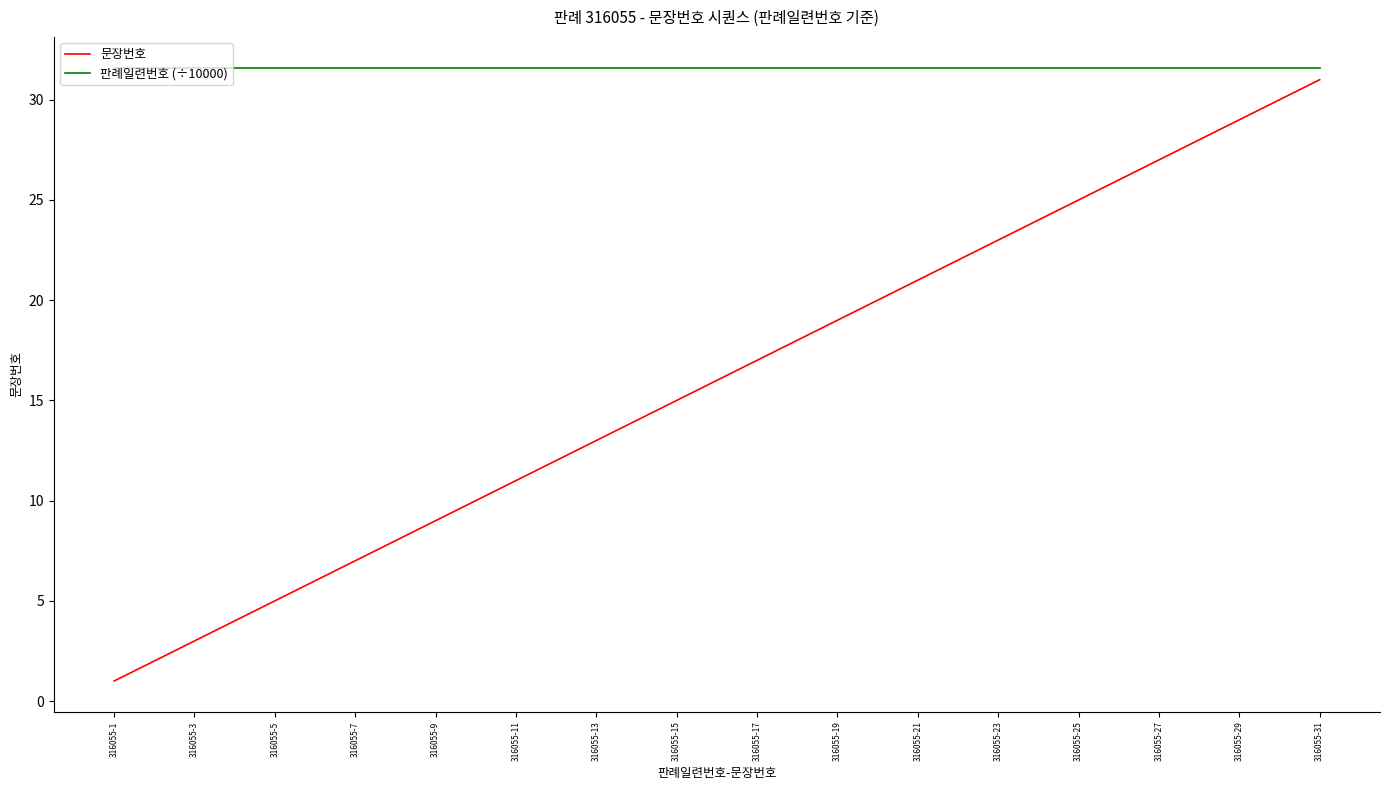

What is the greatest value displayed?

31.6